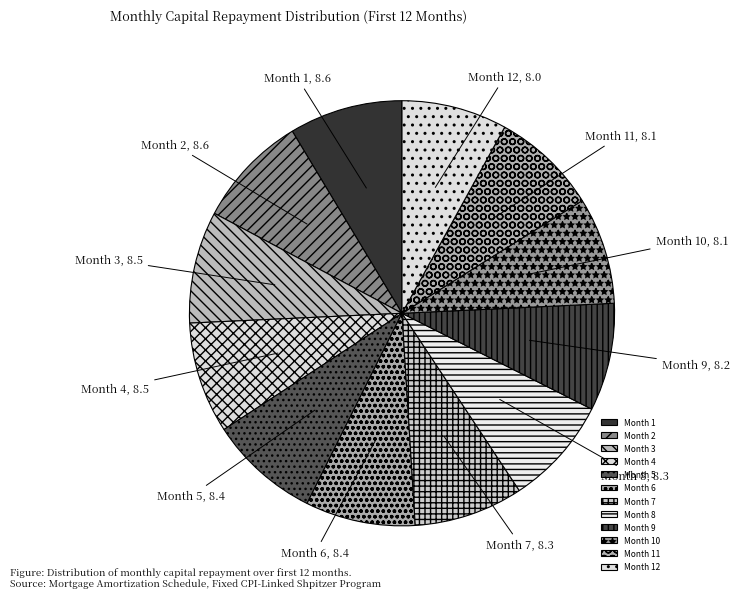

How many slices are in this pie chart?

12